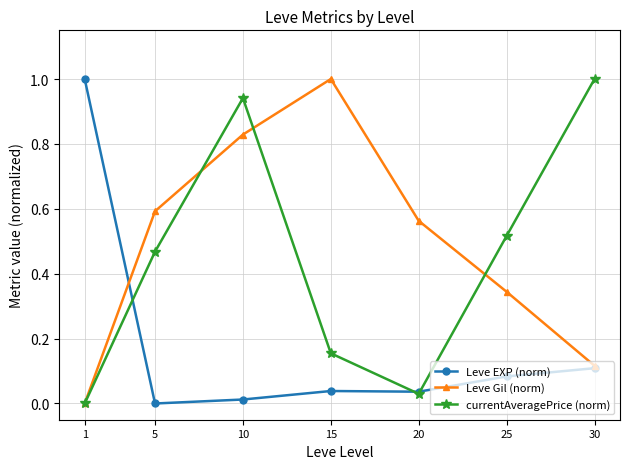

What is the greatest value displayed?

1.0